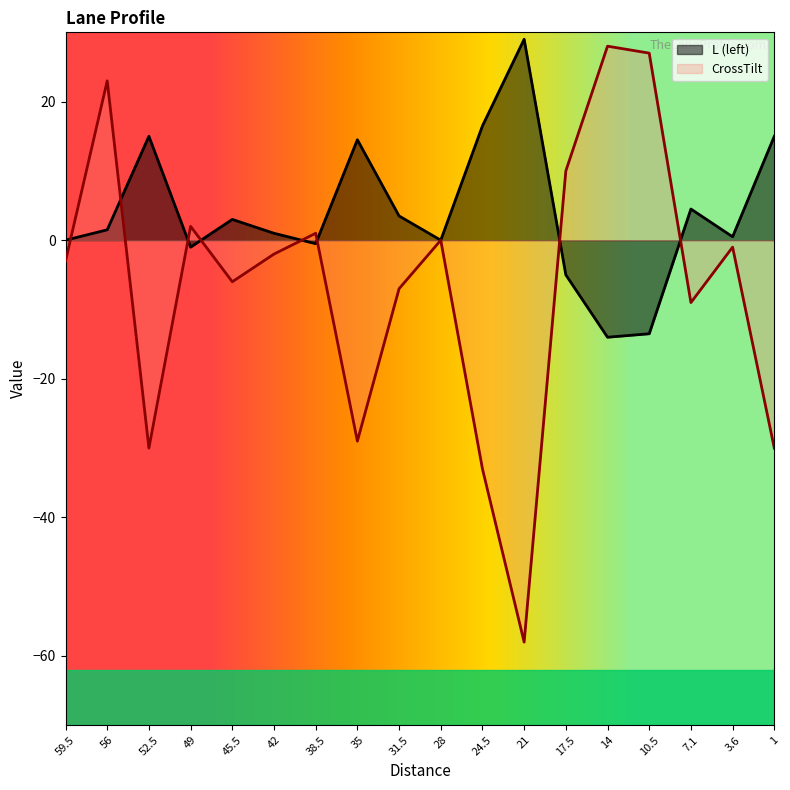

Rank the series at 10.5 from highest to lowest value.

CrossTilt, L (left)